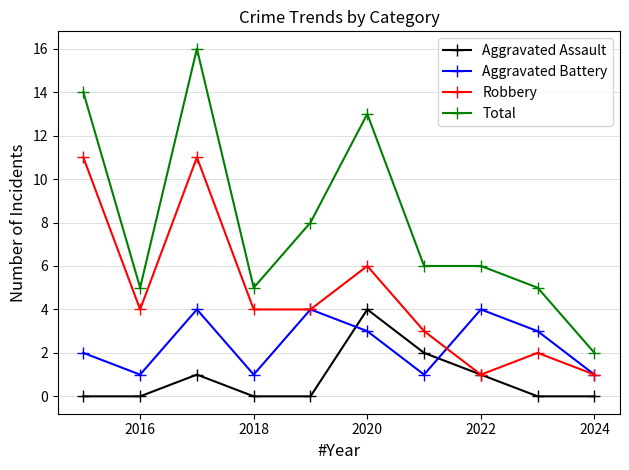

Which series has the largest total across all categories?

Total